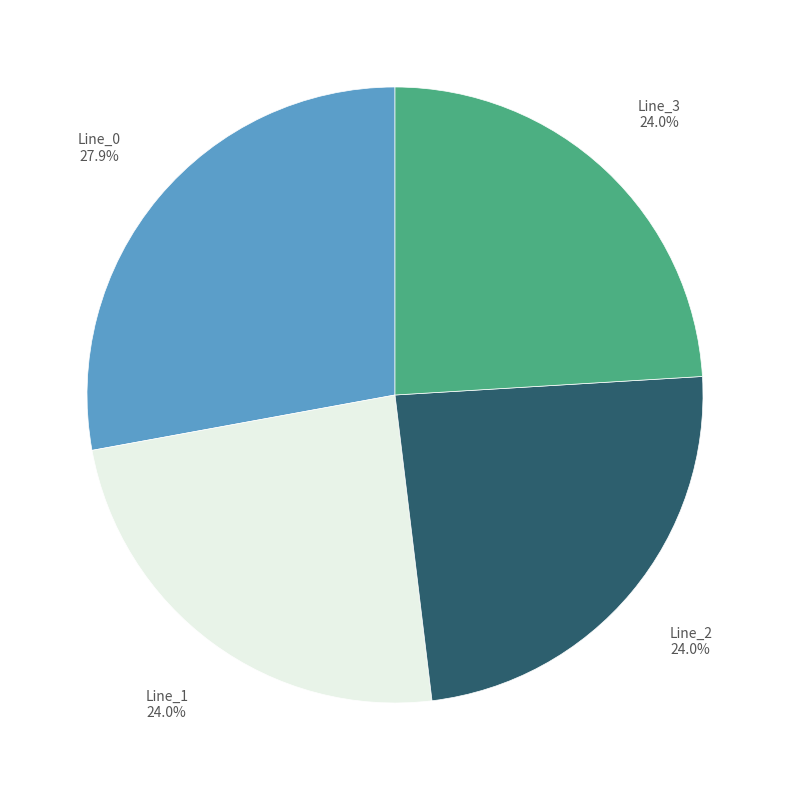

Is there a majority slice in this chart?

No